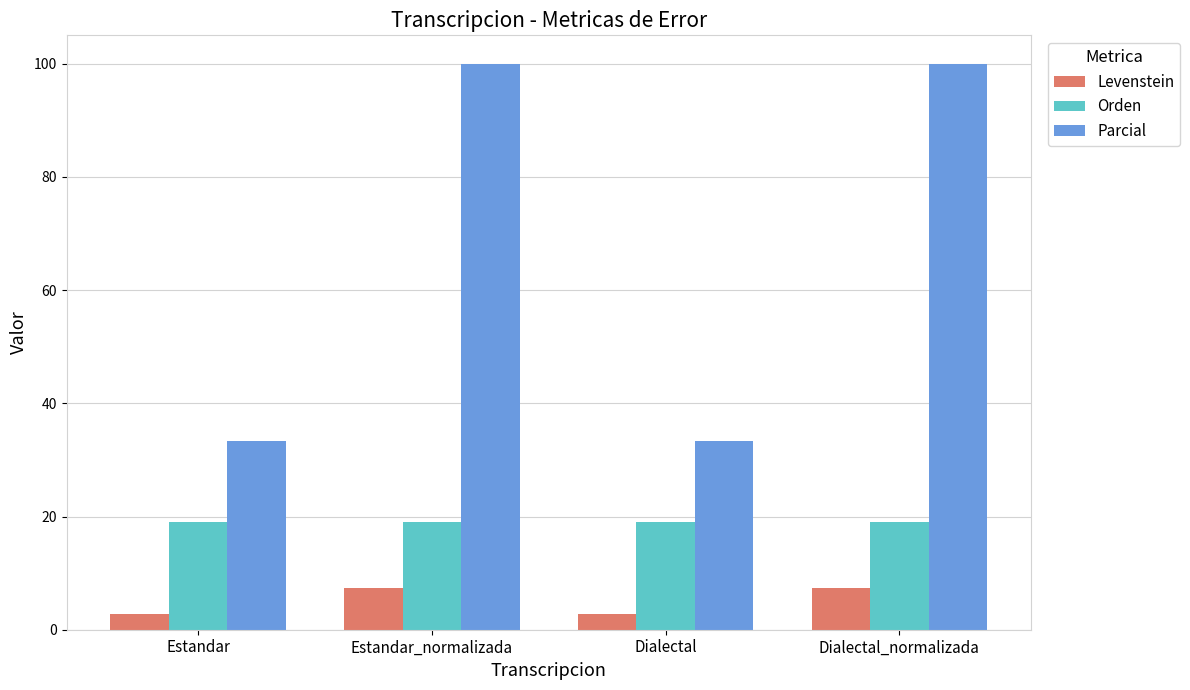

Are the bars horizontal?

No